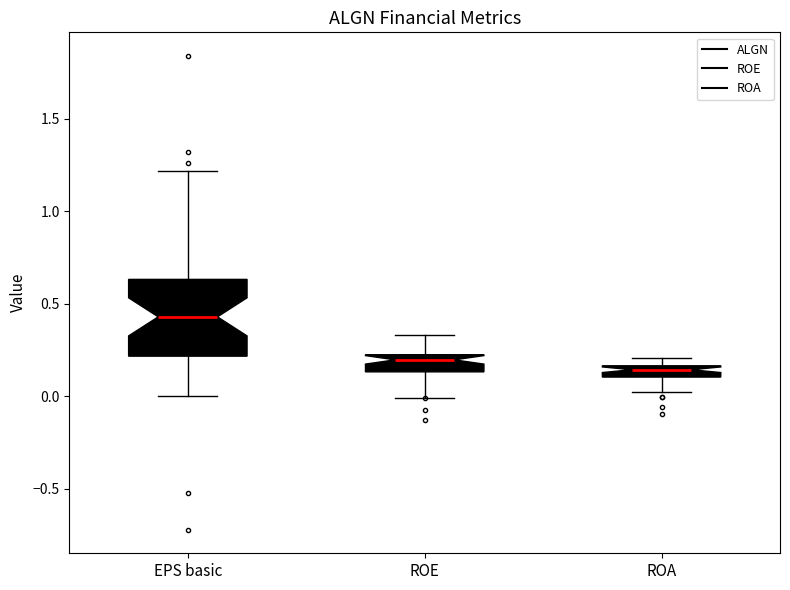

Which box has the lowest median line?

ROA